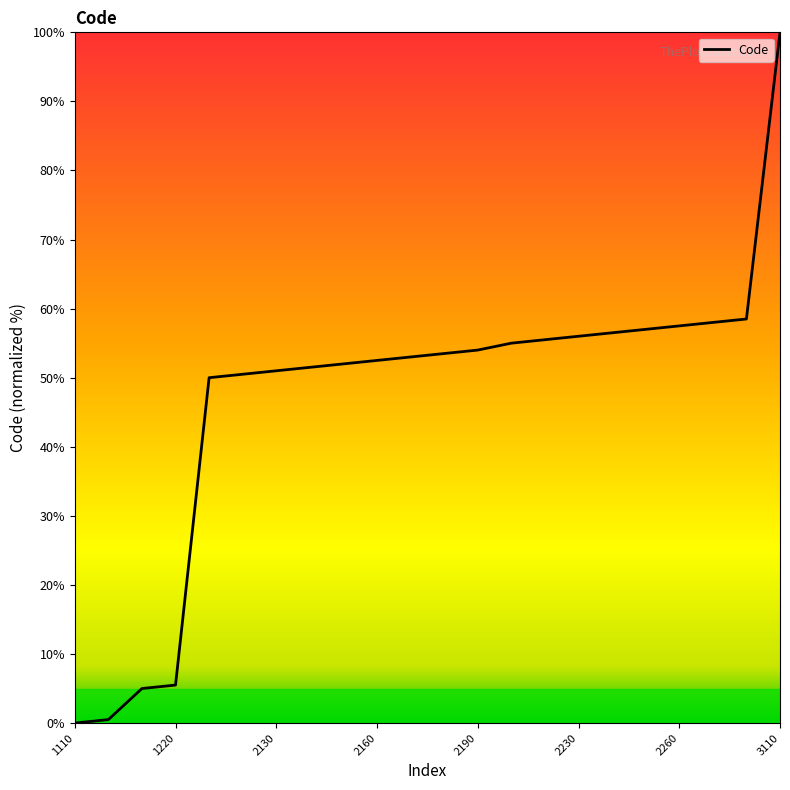

Reading left to right, transcribe all the data shown in this chart.

0.0	0.5	5.0	5.5	50.0	50.5	51.0	51.5	52.0	52.5	53.0	53.5	54.0	55.0	55.5	56.0	56.5	57.0	57.5	58.0	58.5	100.0